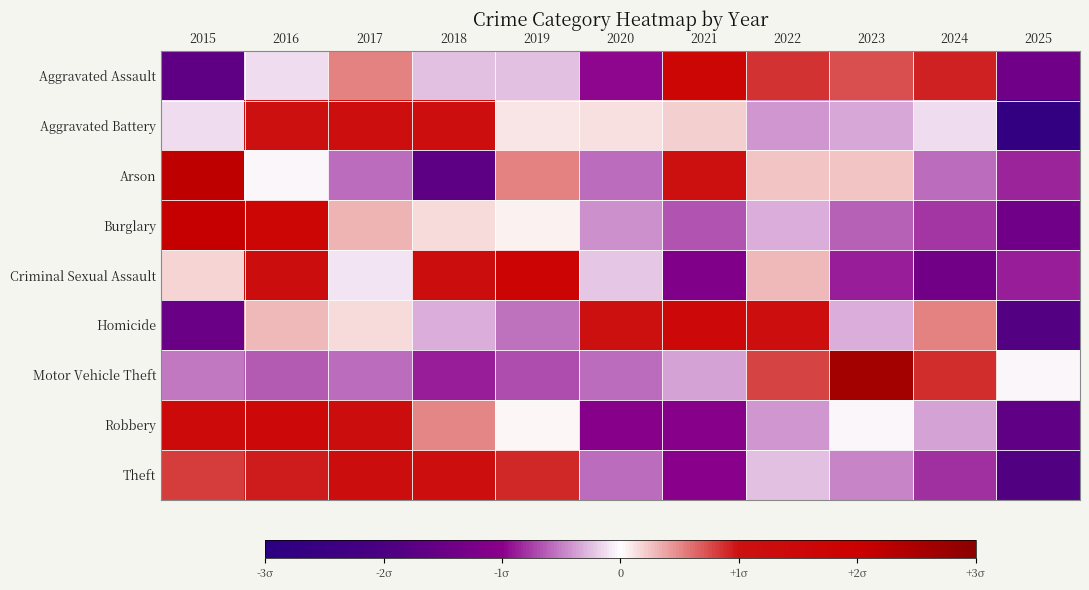

What is the maximum value shown in the chart?

2.6